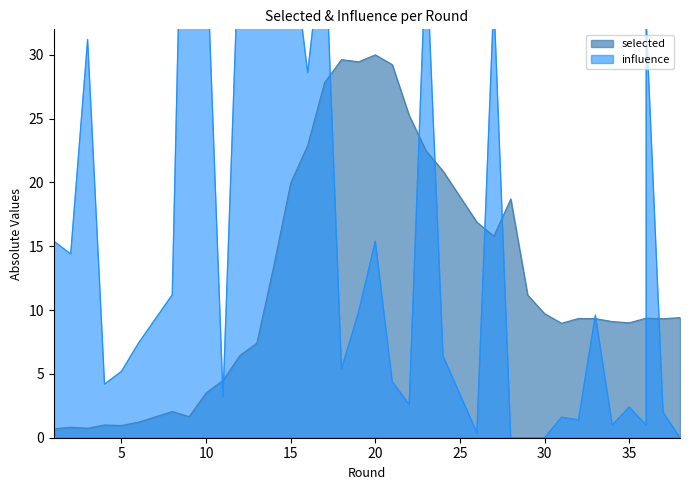

What is the value of the selected point at the 1st from the left?

0.7